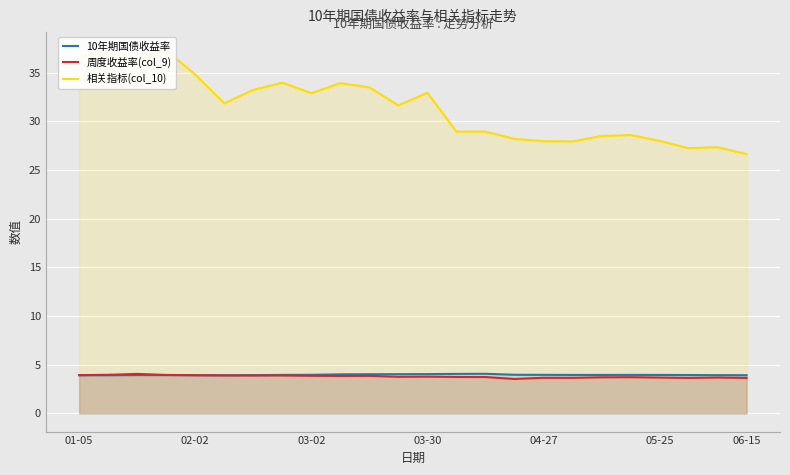

Does the chart display data point markers on the line(s)?

No